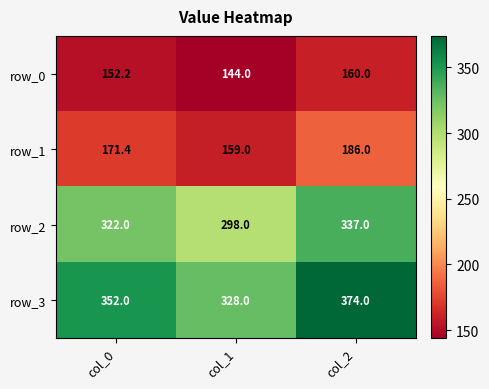

At which category does the chart reach its peak across all series?

col_2